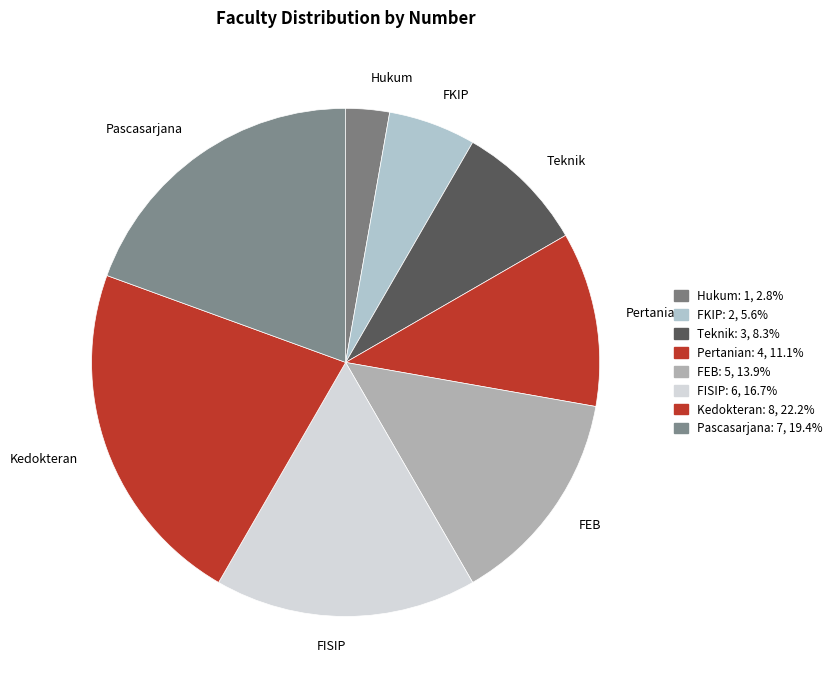

What is the ratio of the value at FISIP to the value at Pertanian?

1.5